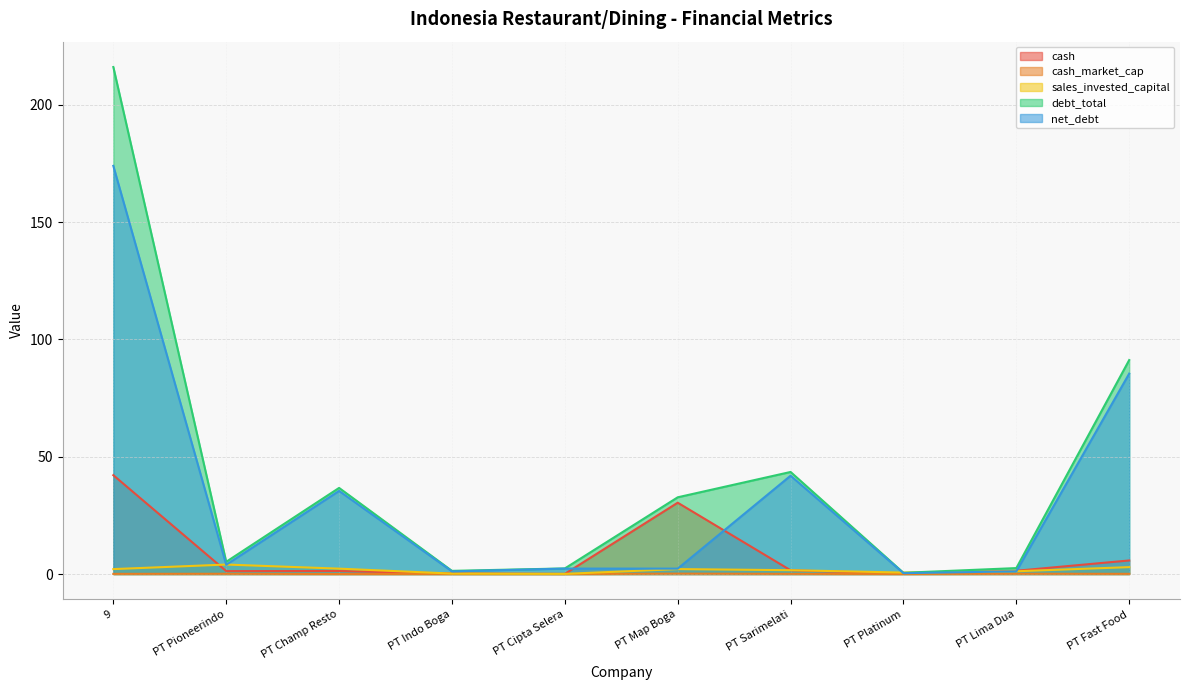

At PT Indo Boga, list the series in order from smallest to largest.

cash_market_cap, sales_invested_capital, cash, net_debt, debt_total